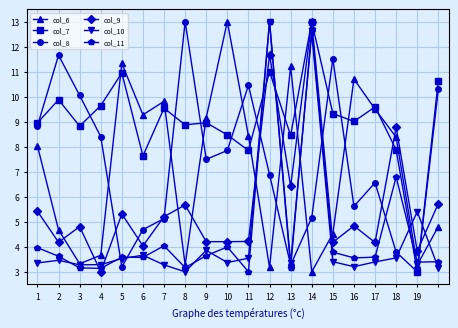

What is the minimum value for col_11?

3.0